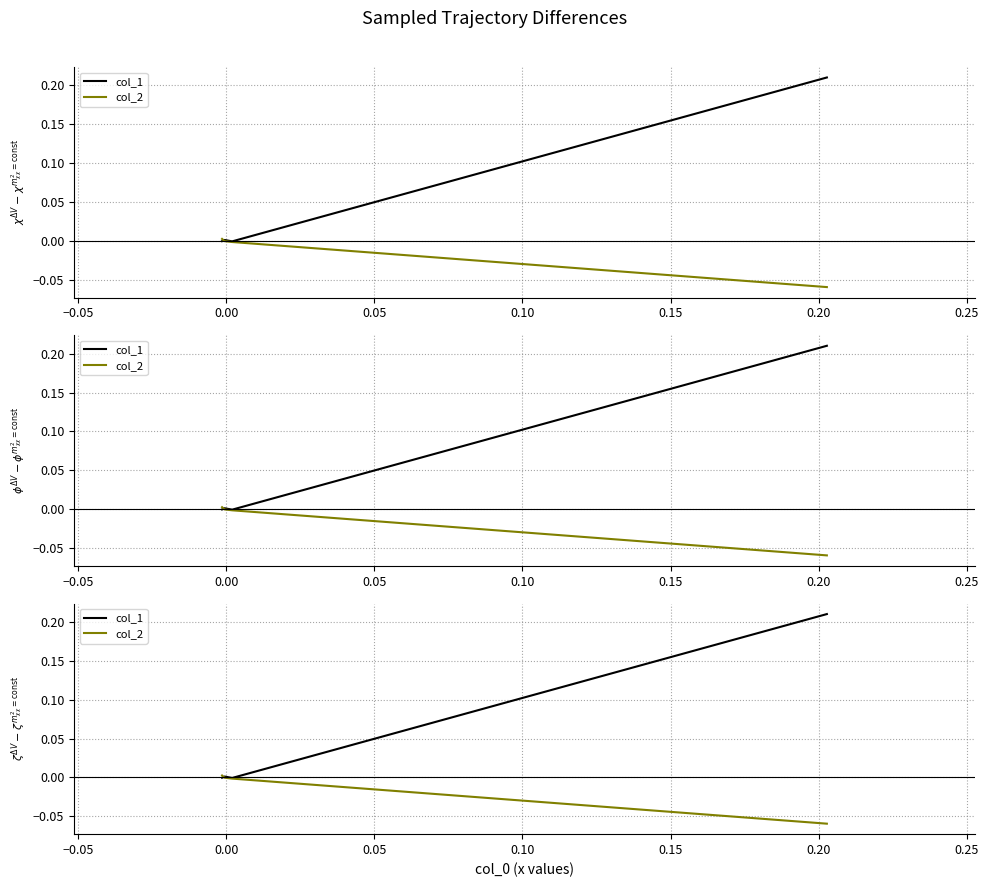

What is the maximum value shown in the chart?

0.2